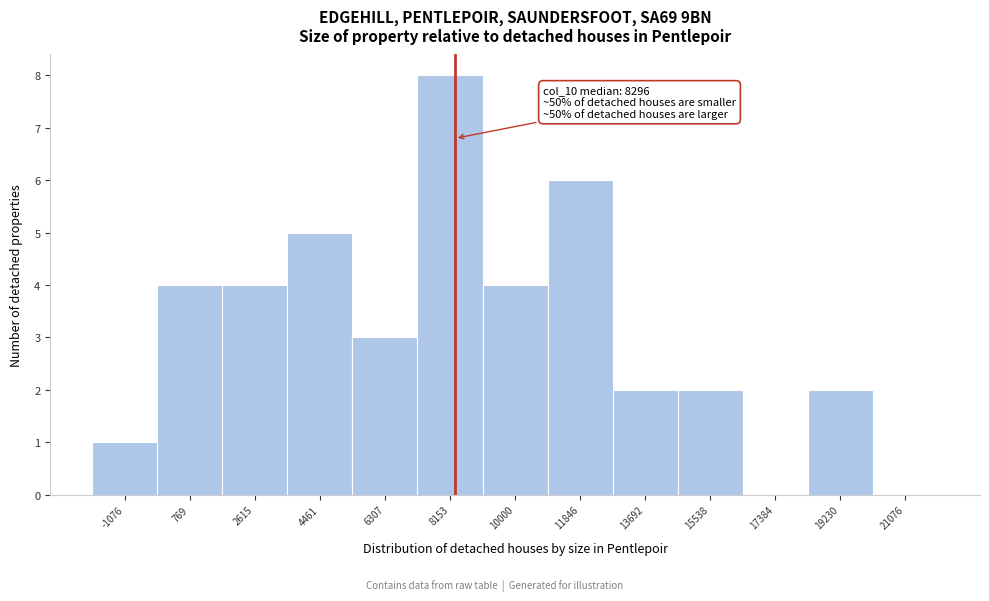

Over which range of the x-axis is the bar tallest?

7200 to 9000